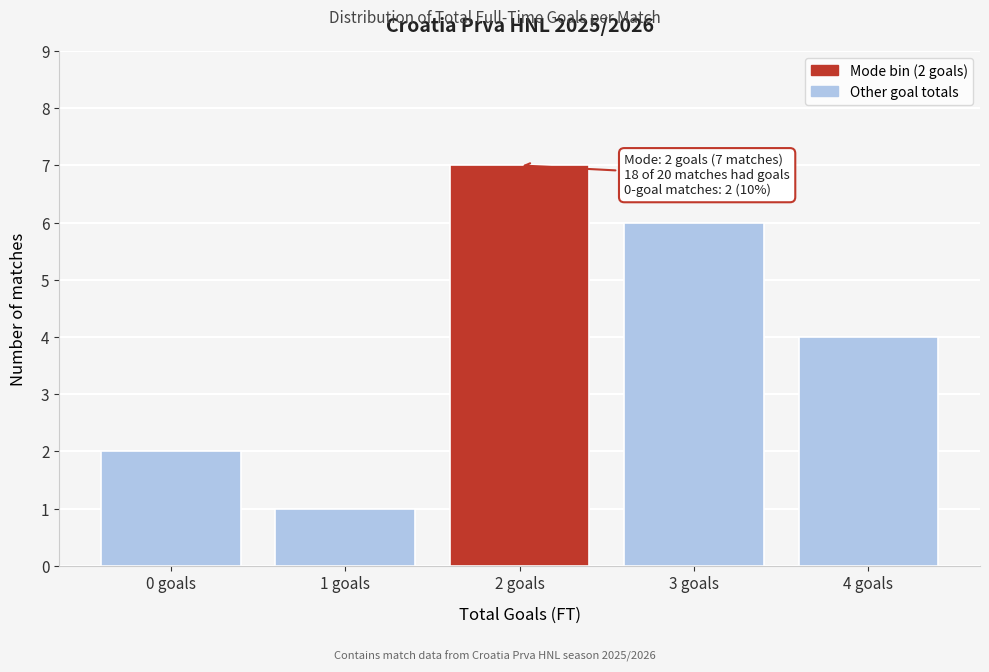

Reading right to left, transcribe all the data shown in this chart.

4 goals=4	3 goals=6	2 goals=7	1 goals=1	0 goals=2